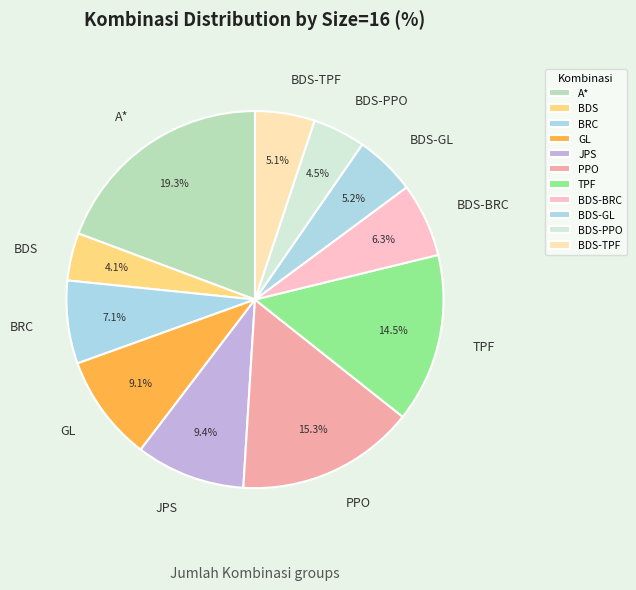

To the nearest percent, what percentage of the pie is BDS?

4%